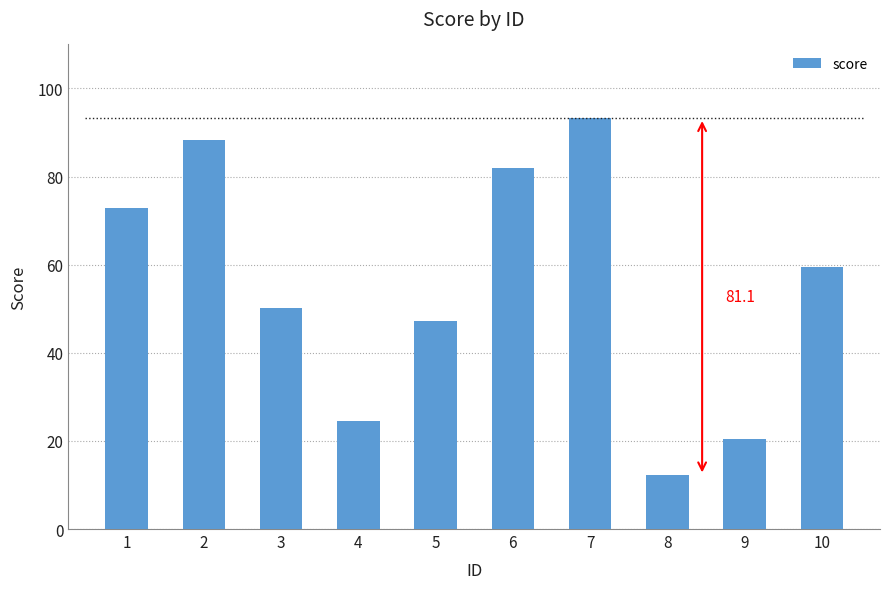

The chart shows a value of 20.3 at 9. True or false?

True